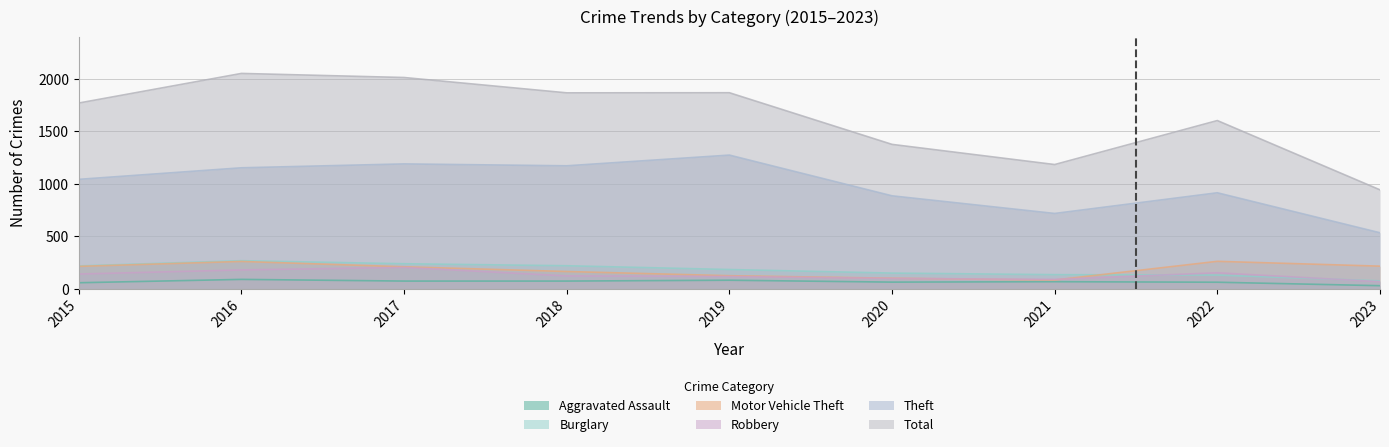

What is the difference between the highest and lowest values at 2018?

1793